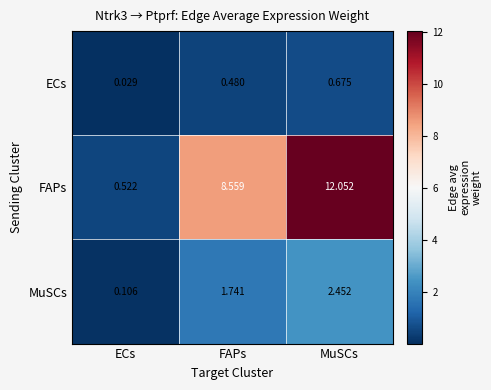

Which category has the highest value in the ECs series?

MuSCs